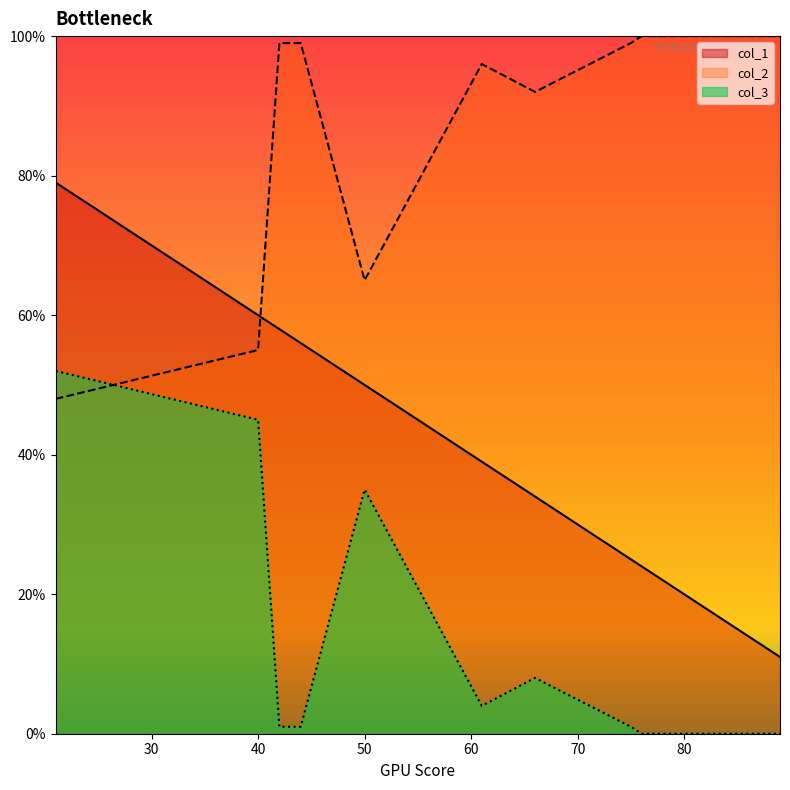

How many interior local peaks does the col_1 series have?

0